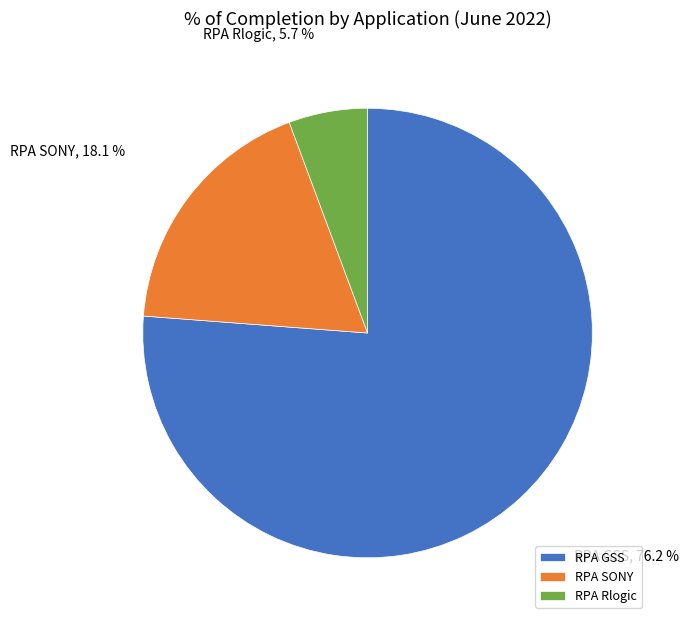

To the nearest percent, what is the combined percentage of RPA SONY and RPA GSS?

94%